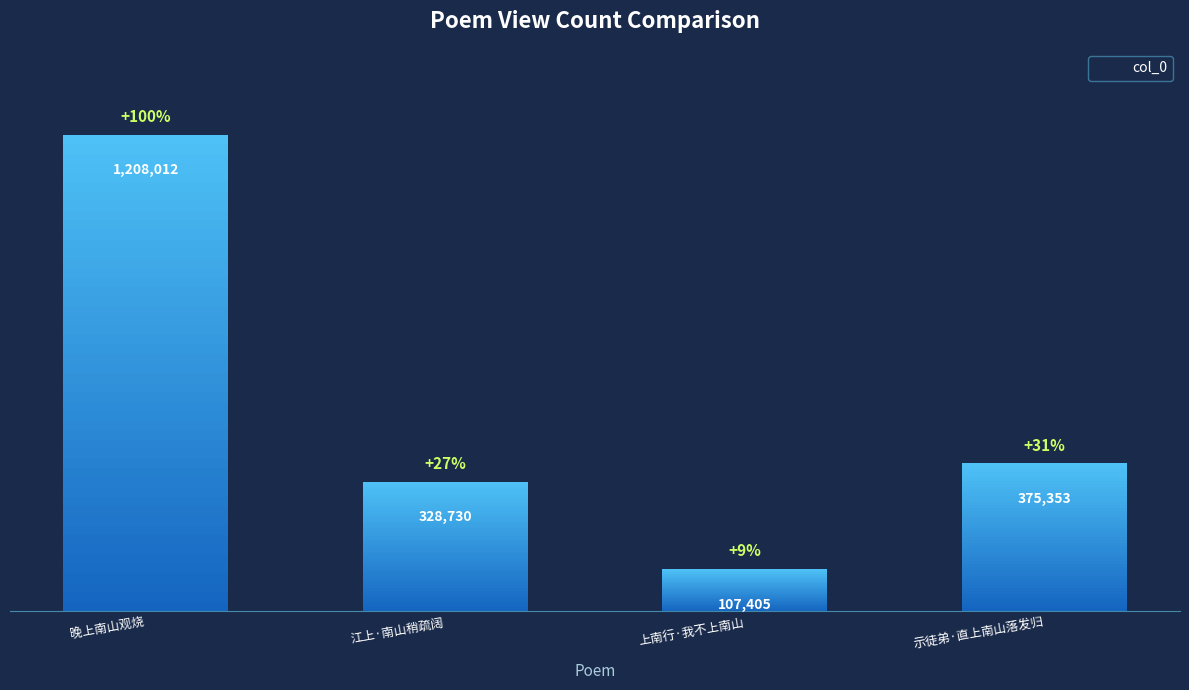

Are the bars grouped side by side (vs. stacked)?

No